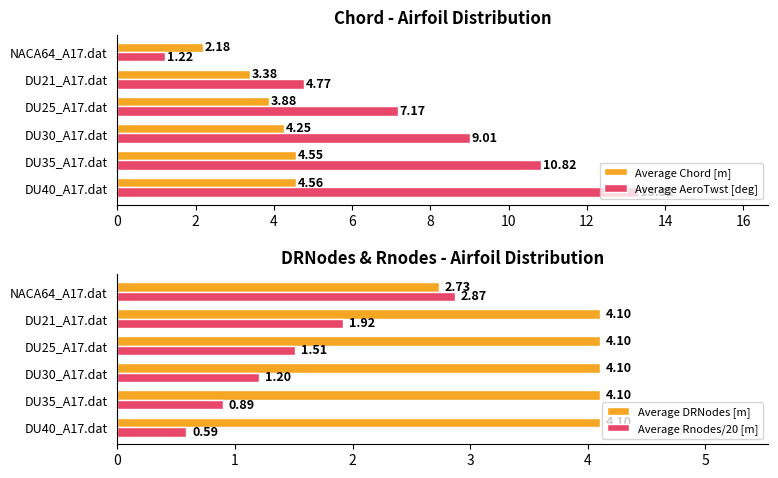

Reading left to right, list all the values displayed in this chart.

Average Chord [m]: 4.6	4.6	4.2	3.9	3.4	2.2
Average AeroTwst [deg]: 13.3	10.8	9.0	7.2	4.8	1.2
Average DRNodes [m]: 4.1	4.1	4.1	4.1	4.1	2.7
Average Rnodes/20 [m]: 0.6	0.9	1.2	1.5	1.9	2.9